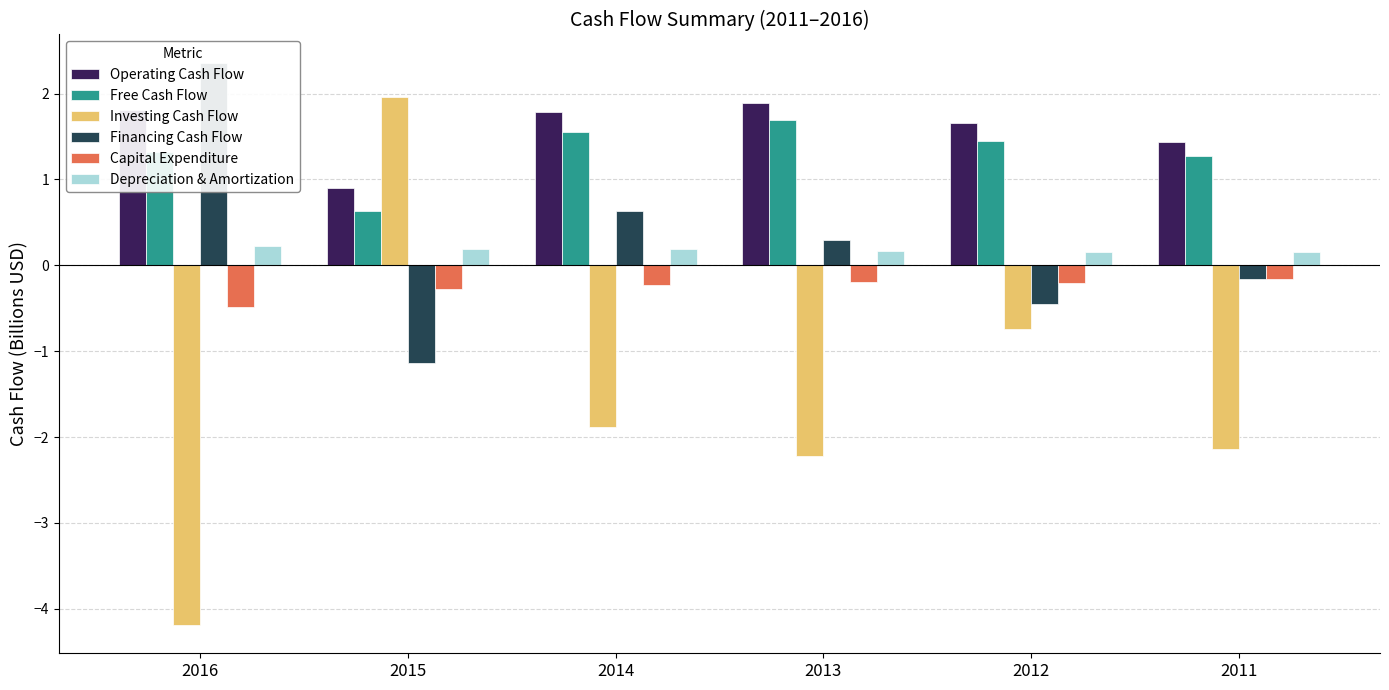

What is the minimum value for Operating Cash Flow?

0.9